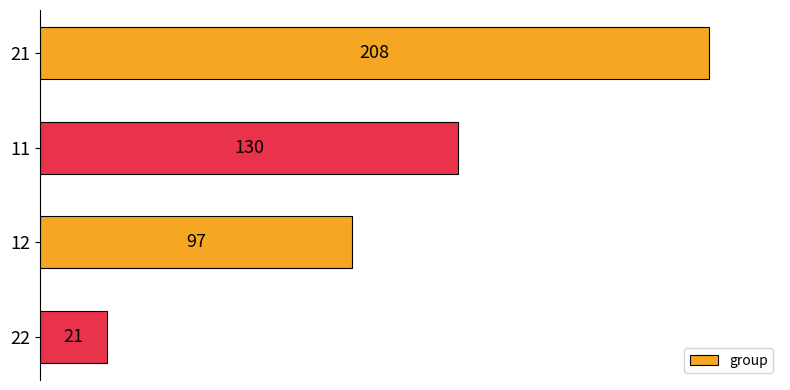

Count the number of categories in the chart.

4